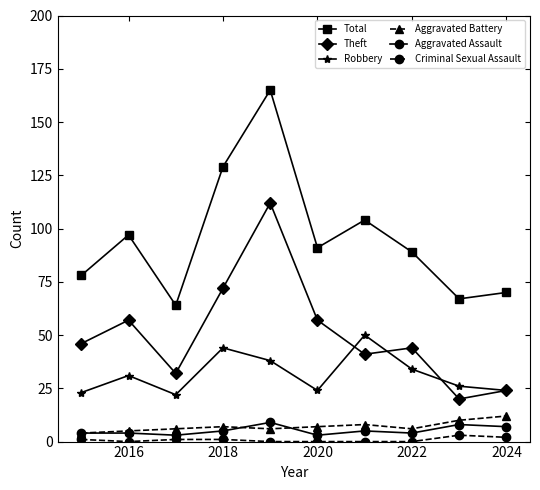

True or false: Theft and Criminal Sexual Assault cross at least once.

False